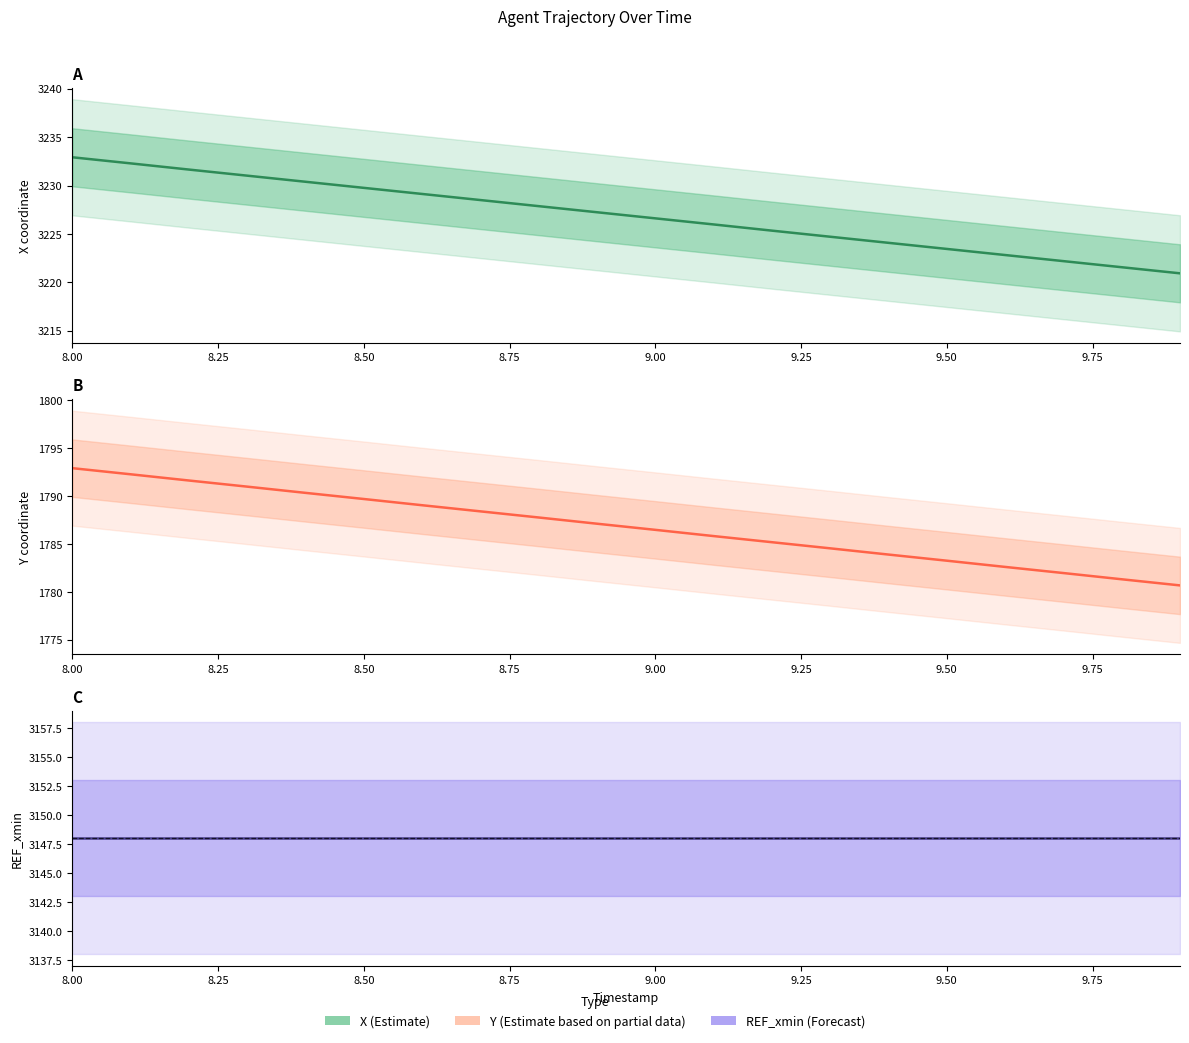

Is the value of Y (Estimate based on partial data) at 10.00 greater than the value of REF_xmin (Forecast) at 9.50?

No